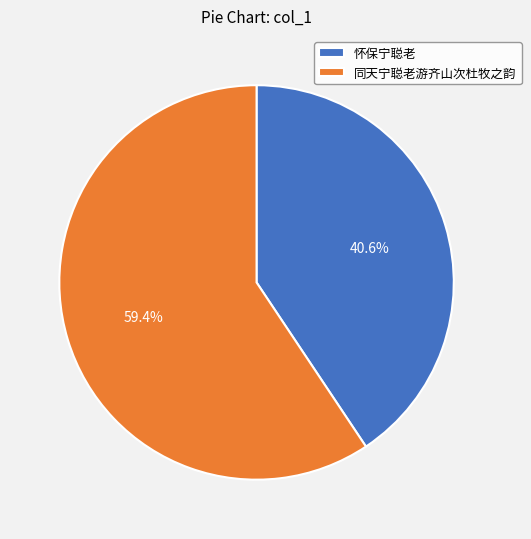

To the nearest percent, what is the average slice percentage?

50%